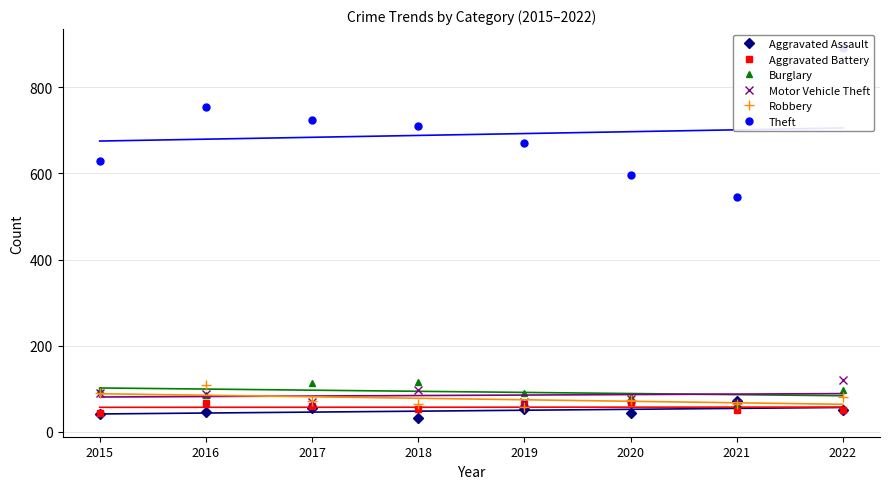

Rank the series at 2018 from highest to lowest value.

Theft, Burglary, Motor Vehicle Theft, Robbery, Aggravated Battery, Aggravated Assault